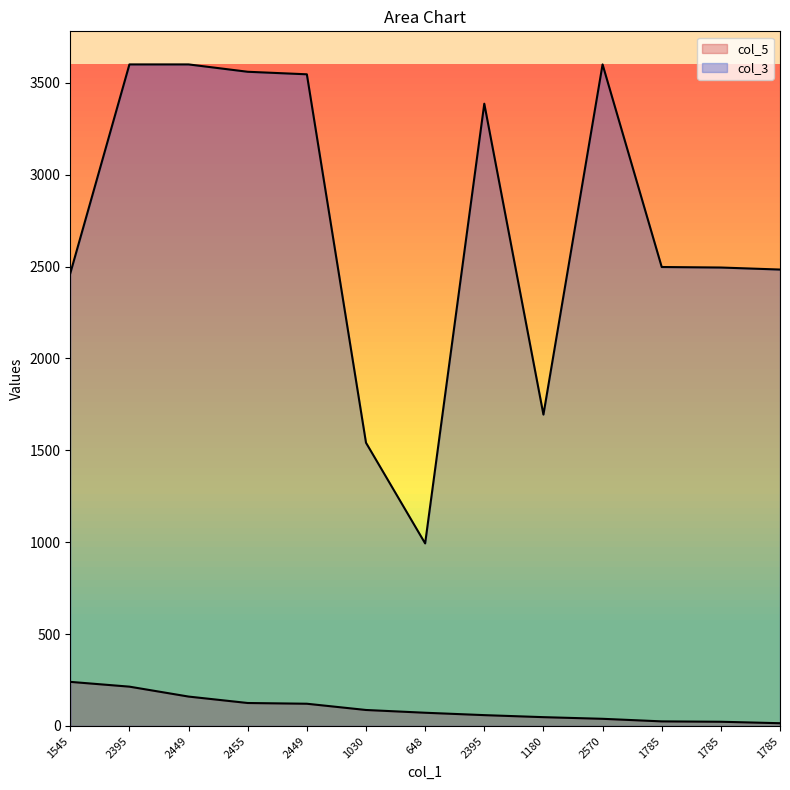

What are all the series names shown in the legend?

col_5, col_3